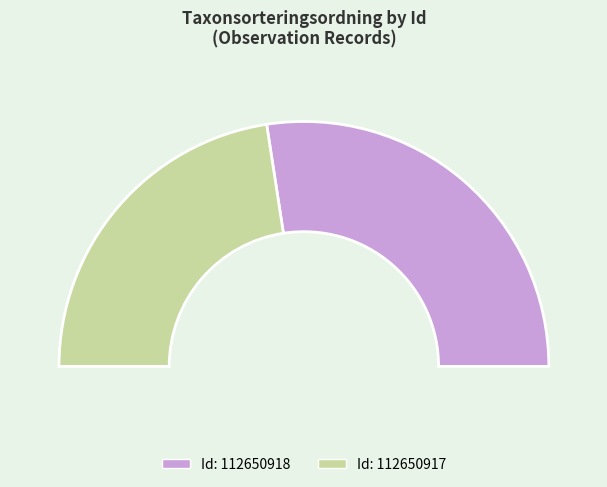

To the nearest percent, what percentage of the pie is 112650917?

45%